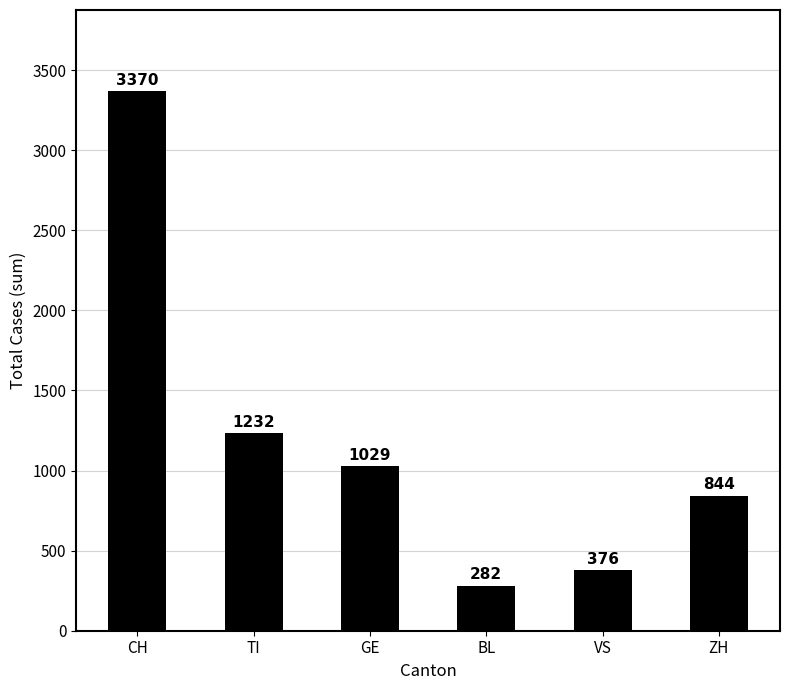

Between VS and CH, which is larger?

CH